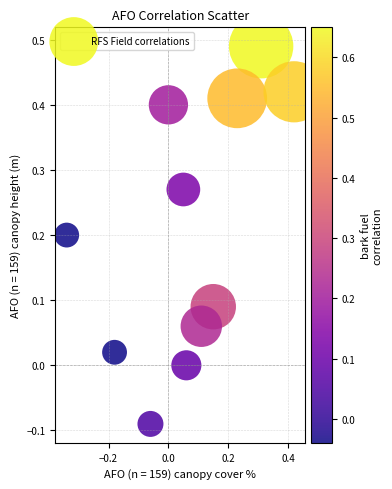

What is the range of Y values (max minus min)?

0.6